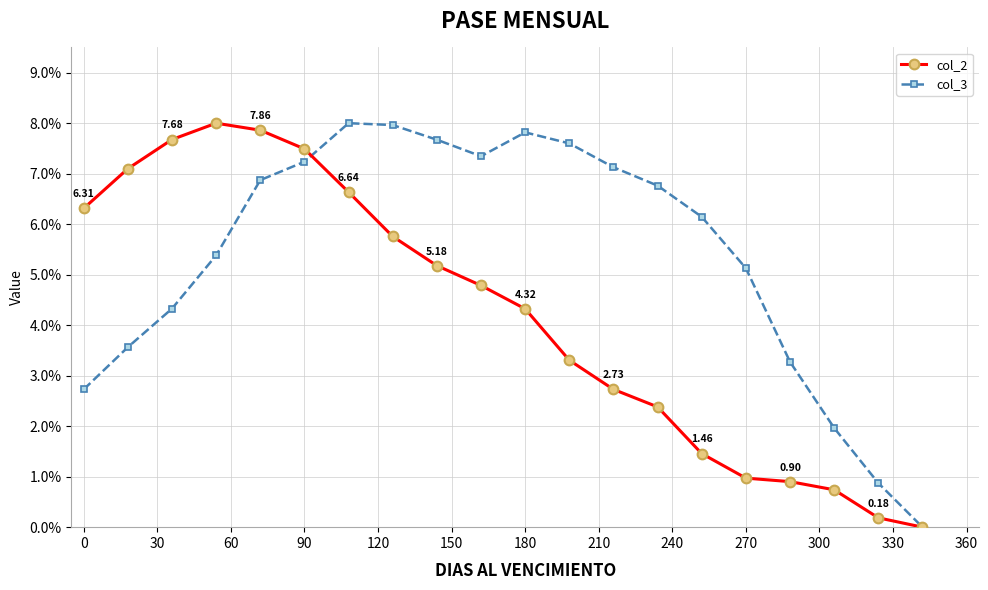

How many values in the col_2 series are below 4?

9